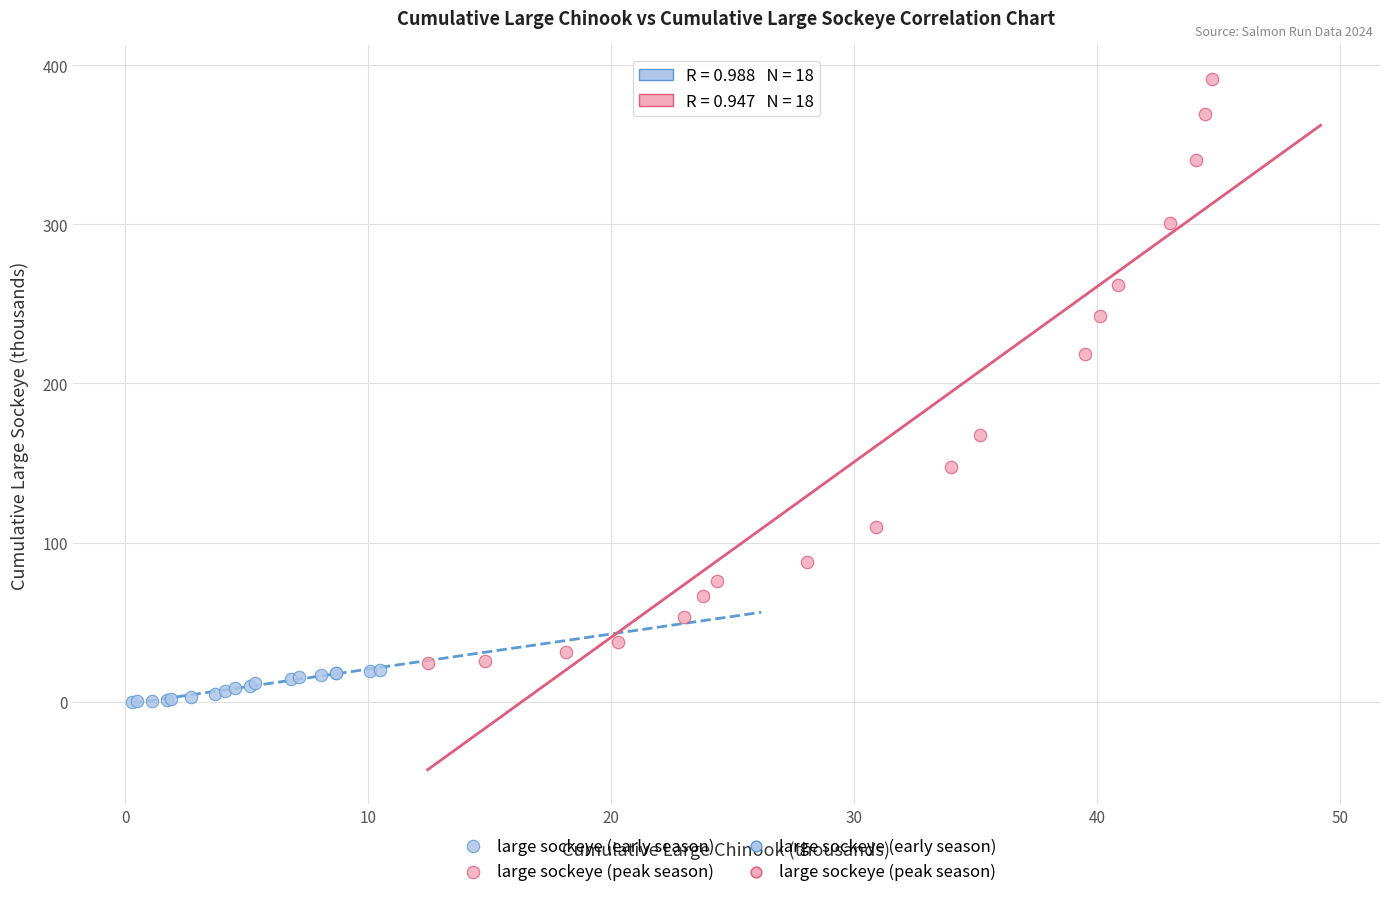

Which series contains the lowest Y value?

large sockeye (early season)